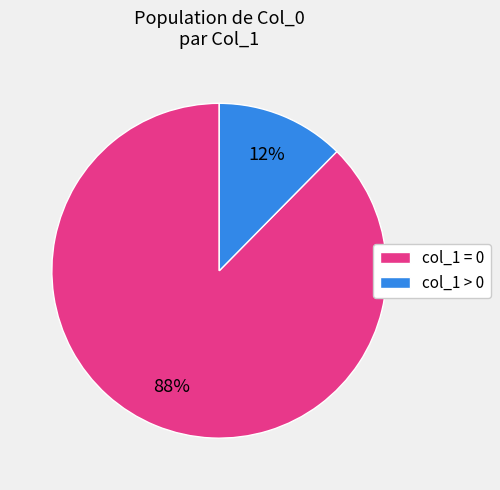

Does any single category account for the majority?

Yes